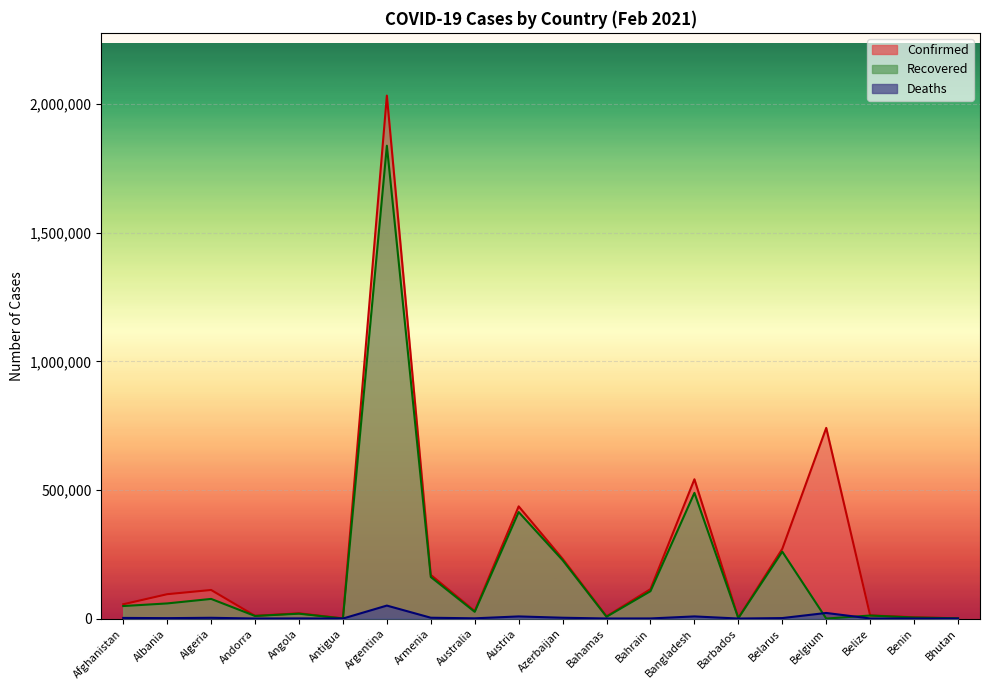

At which label does Deaths first exceed 1582?

Afghanistan